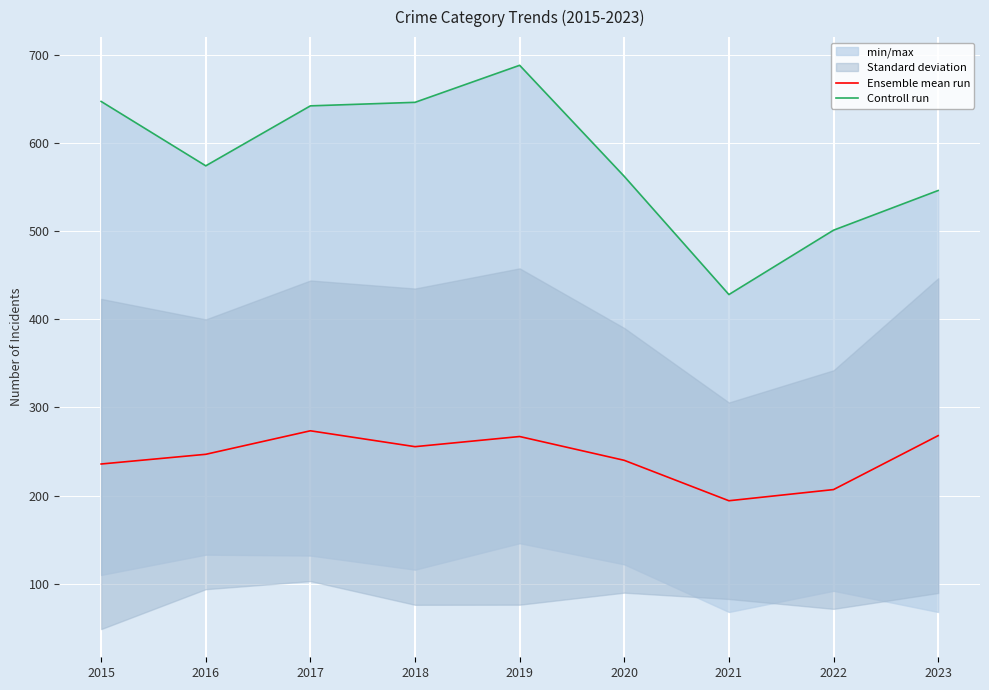

Where is the first local maximum for Ensemble mean run?

2017